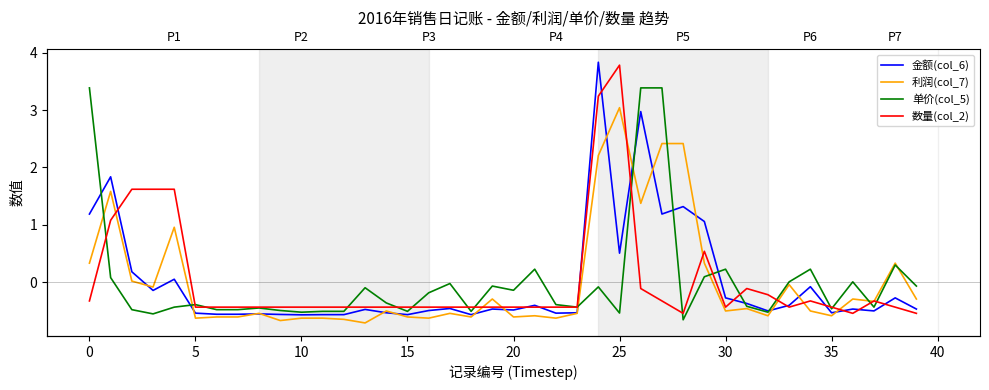

Rank the series by their maximum value, from lowest to highest.

利润(col_7), 单价(col_5), 数量(col_2), 金额(col_6)